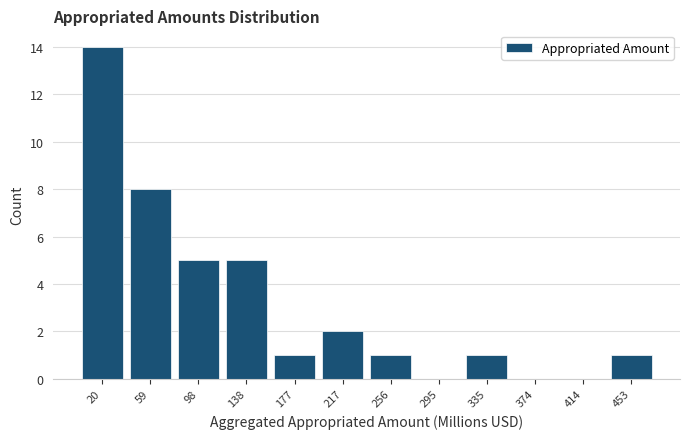

What is the height of the bar covering 315 to 355 on the x-axis? Neither the bar edges nor the heights are printed on the chart, so give them approximately, as read against the axes.

1